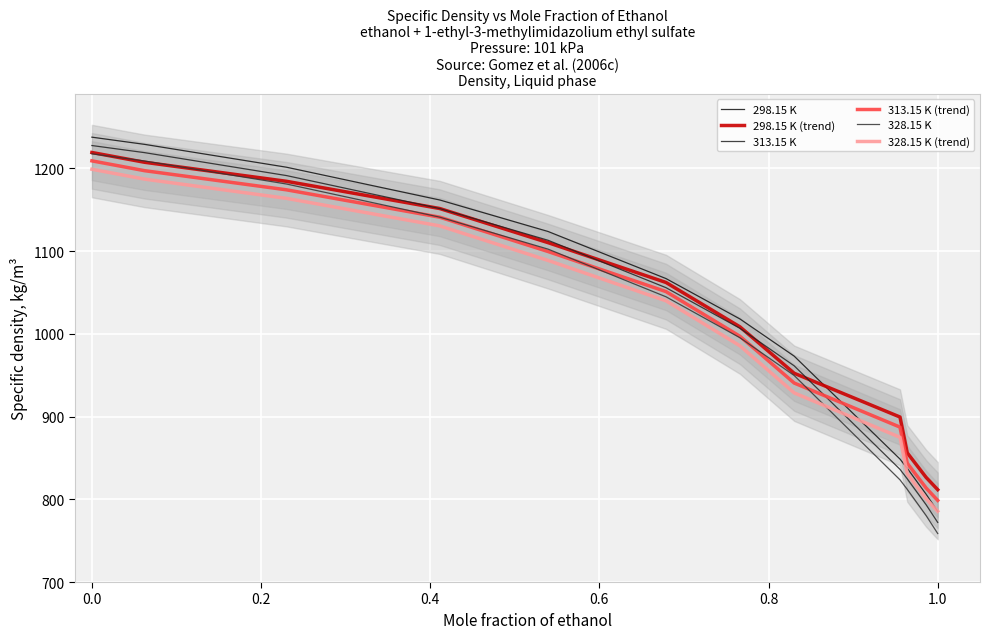

True or false: 328.15 K (trend) has a value of 1584.9 at 1.2.

False